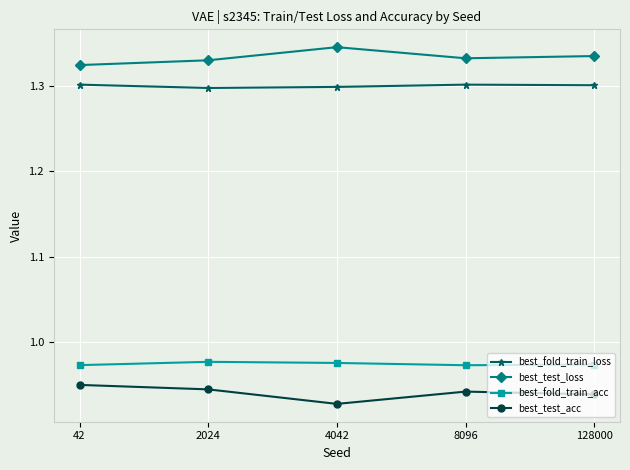

True or false: best_test_acc and best_fold_train_acc intersect in this chart.

False